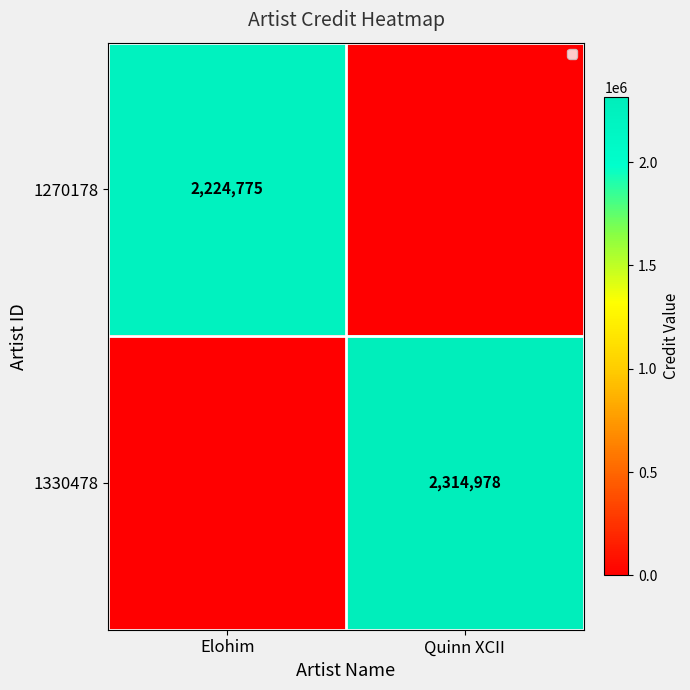

The 1330478 series shows 2314978 at Quinn XCII. True or false?

True